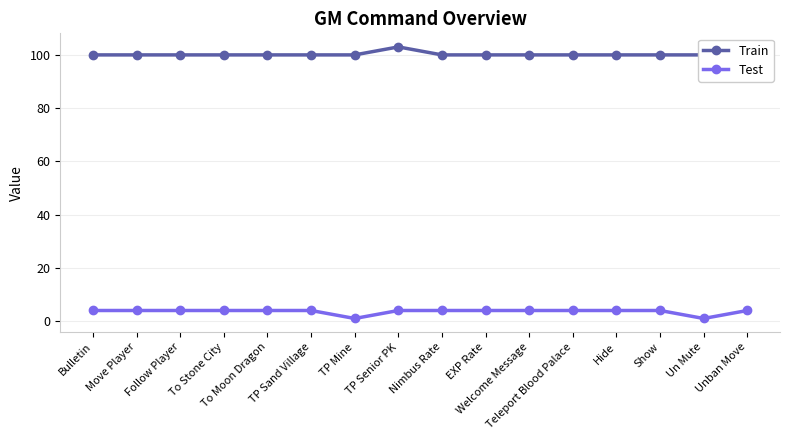

The value of Train at Follow Player is 36. True or false?

False